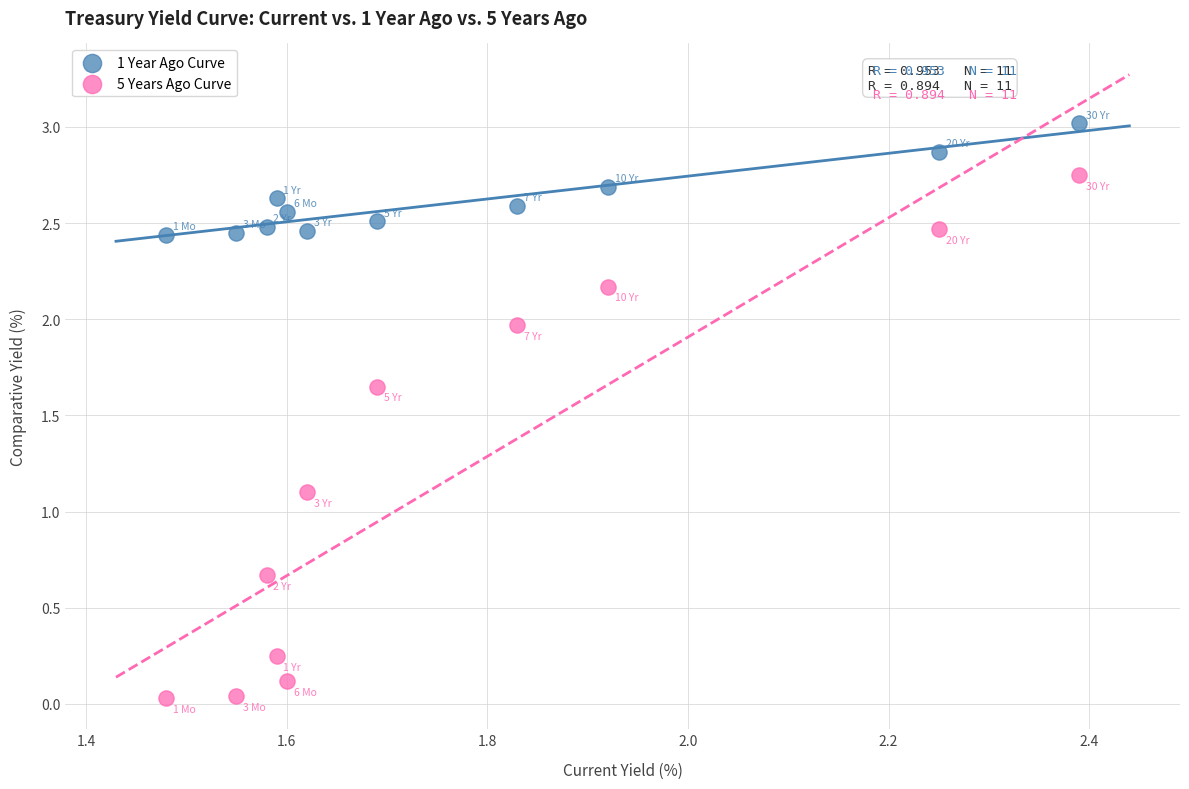

Across all data points, what is the range of X values (max minus min)?

0.9